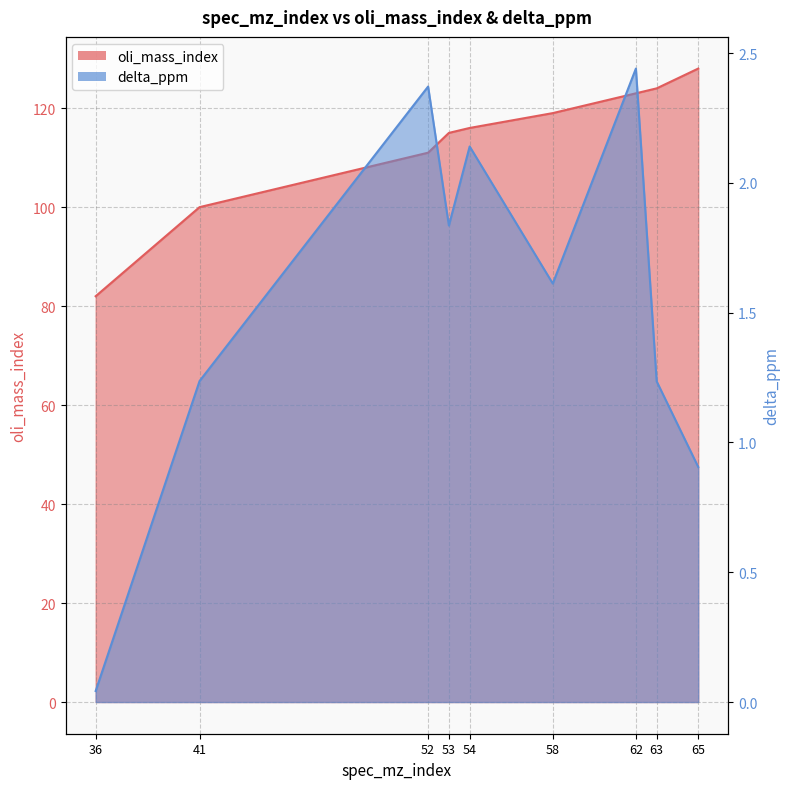

Is the value of delta_ppm at 41 greater than the value of oli_mass_index at 53?

No